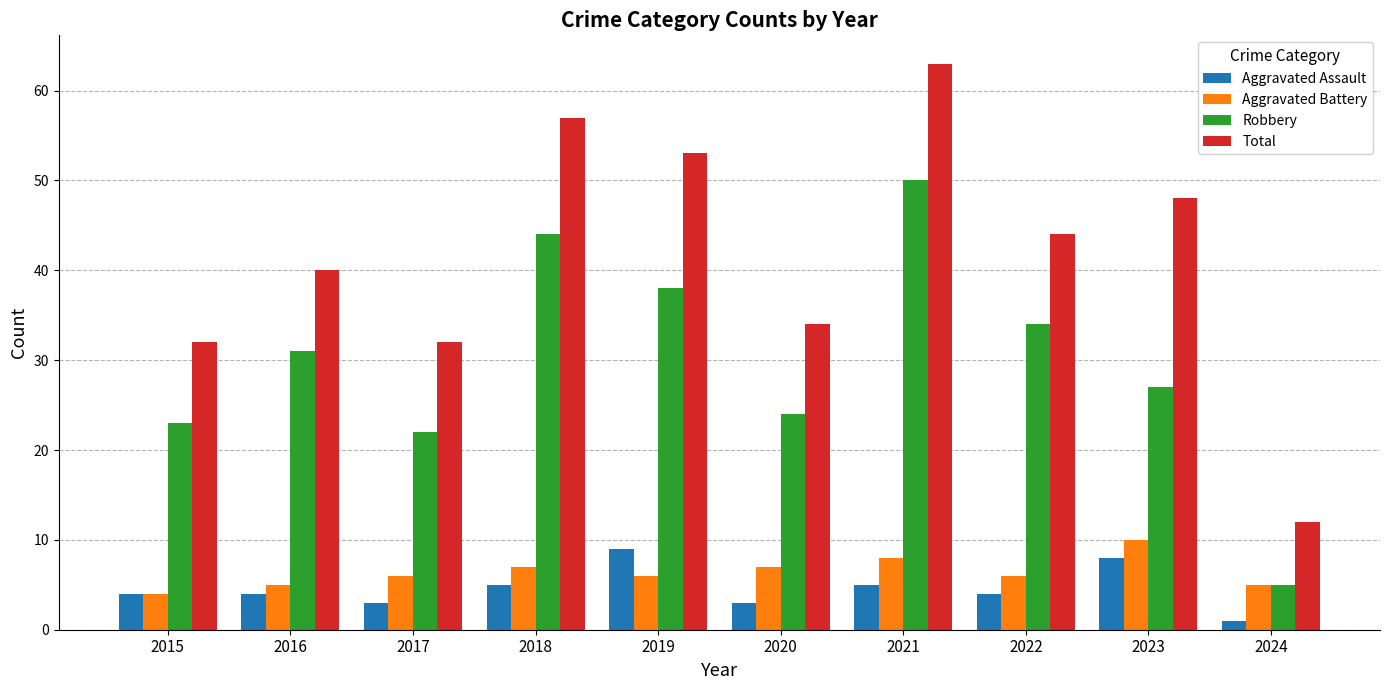

Reading right to left, what are all the values shown in this chart?

Aggravated Assault: 1	8	4	5	3	9	5	3	4	4
Aggravated Battery: 5	10	6	8	7	6	7	6	5	4
Robbery: 5	27	34	50	24	38	44	22	31	23
Total: 12	48	44	63	34	53	57	32	40	32